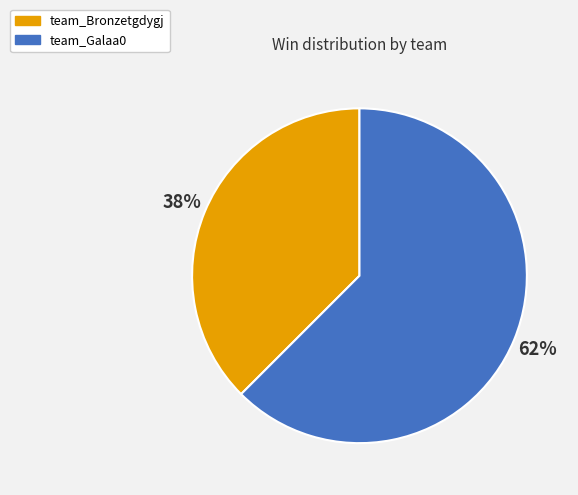

Does team_Bronzetgdygj account for over 50% of the chart?

No